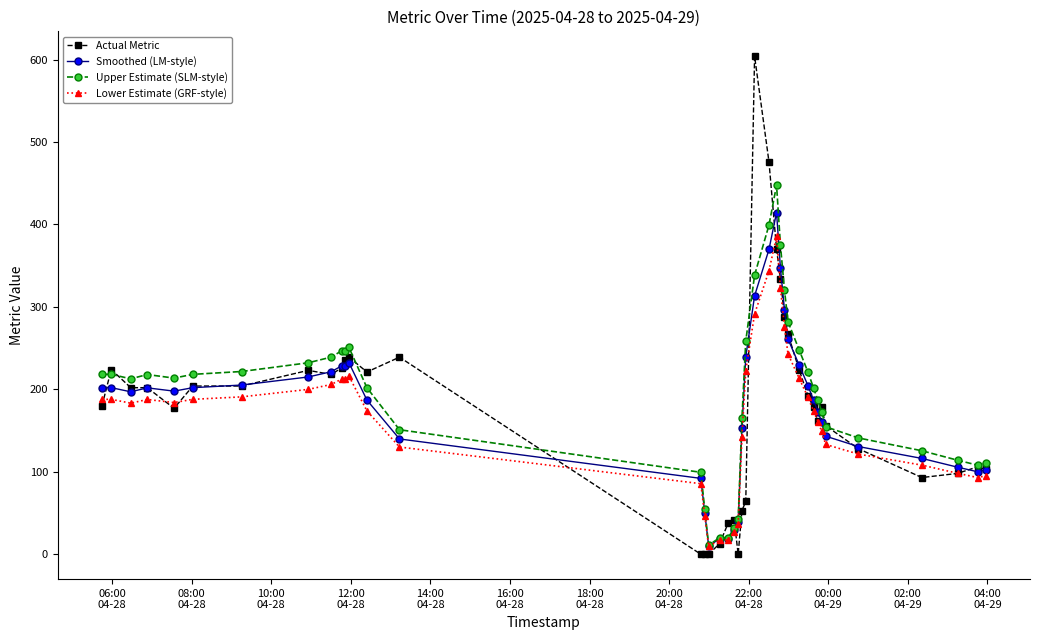

What is the difference between the second highest and second lowest values in the Lower Estimate (GRF-style) series?

326.4